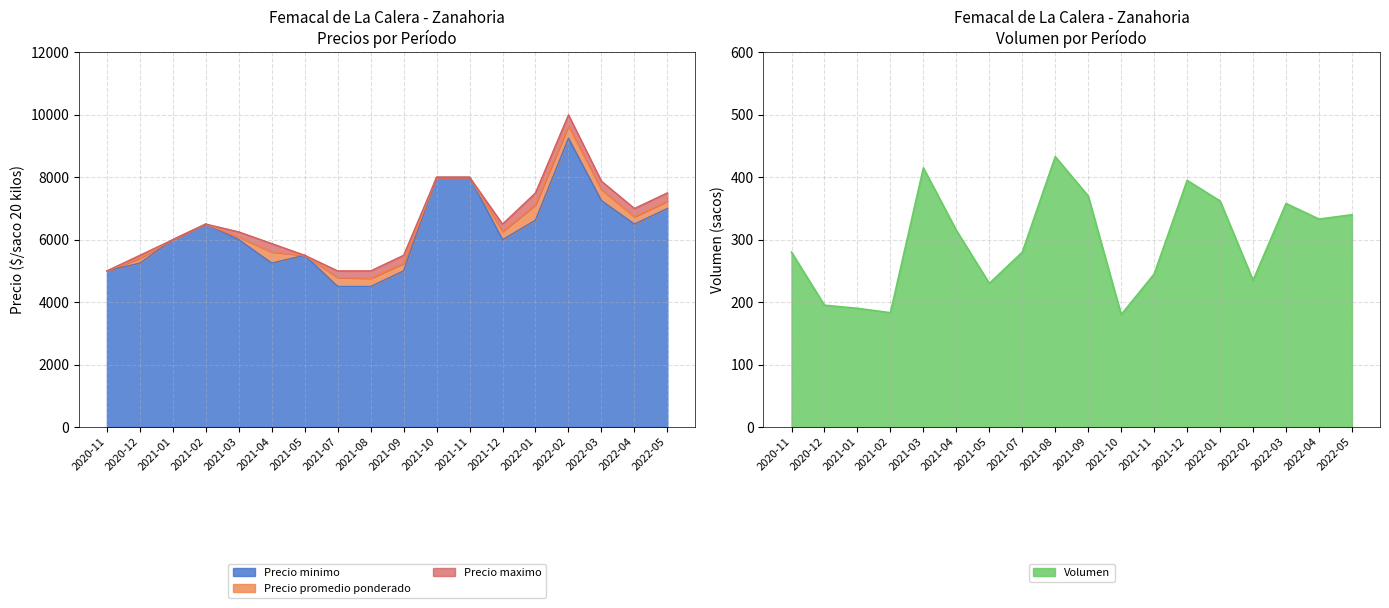

The value of Precio minimo at 2022-01 is 1573. True or false?

False